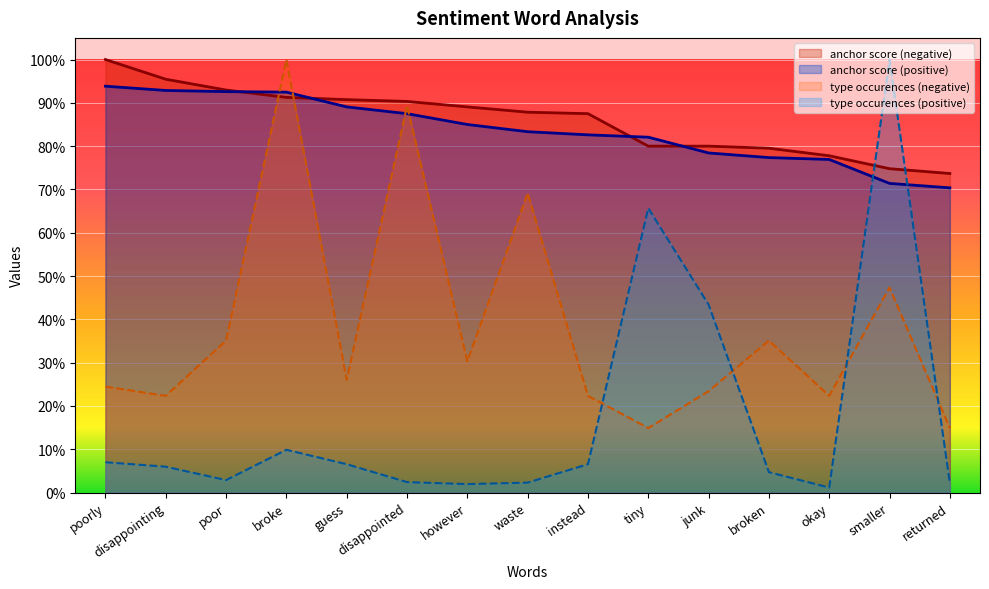

What is the difference between the anchor score (positive) values at junk and poor?

0.1